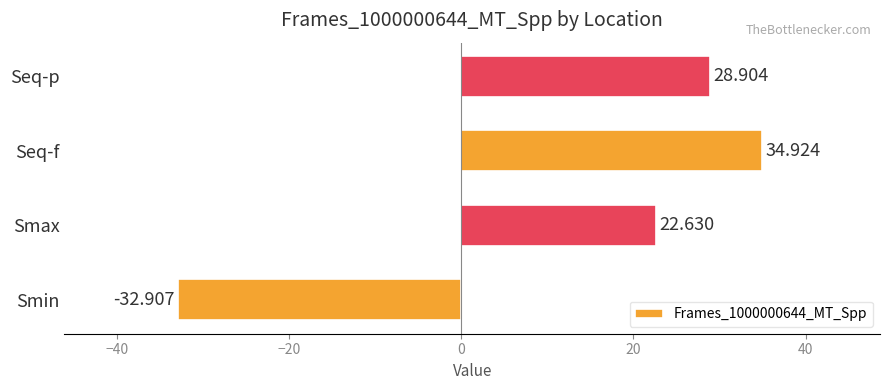

What is the difference between the maximum and minimum values?

67.8